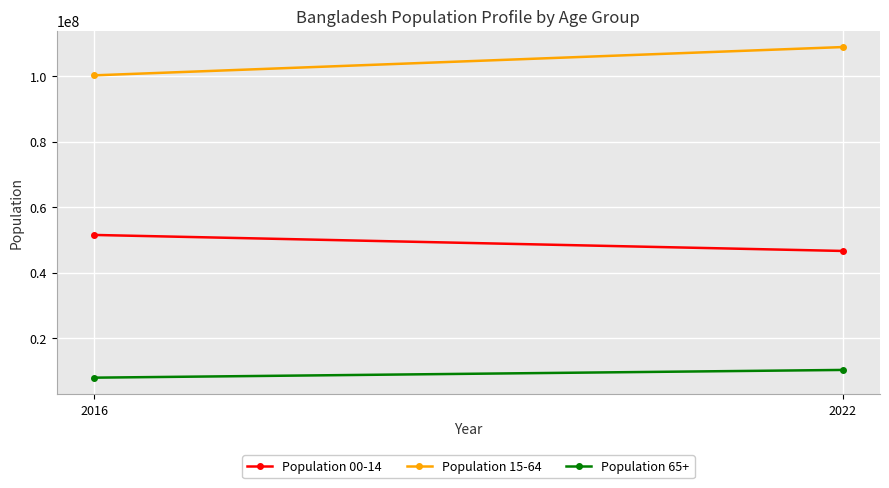

What is the total value across all series at 2016?

159573577.5